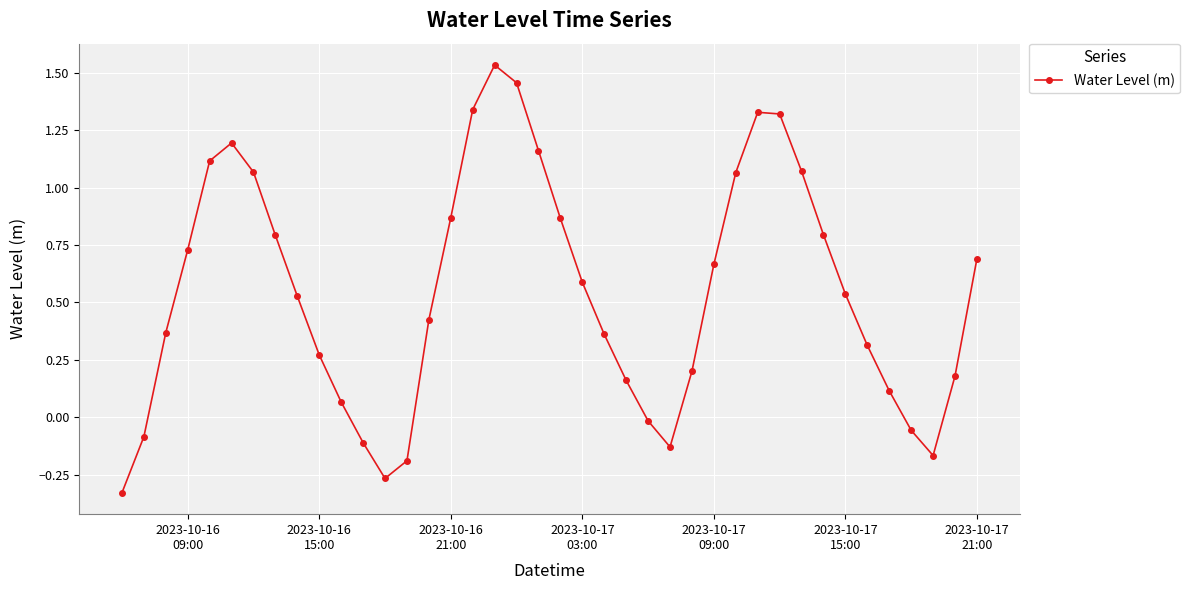

What is the difference between the second highest and minimum values?

1.8